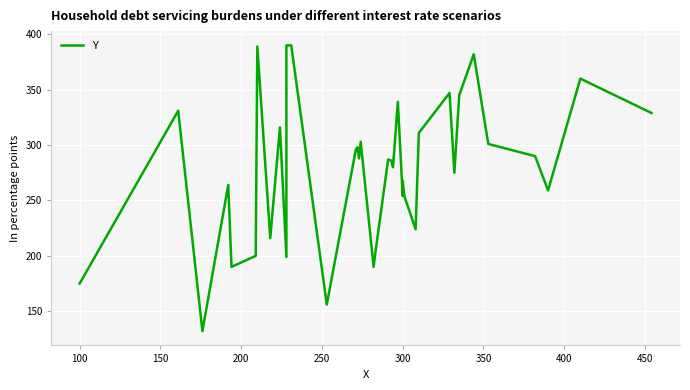

The value at 300 is 280. True or false?

False